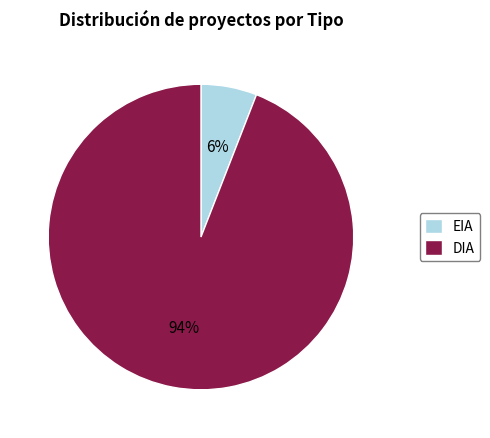

Is the sum of EIA and DIA greater than half?

Yes